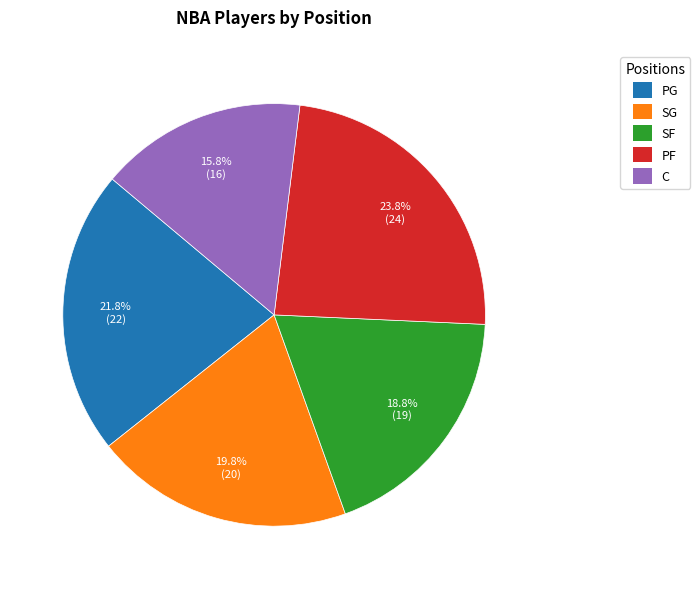

True or false: PG accounts for 22% of the total.

True